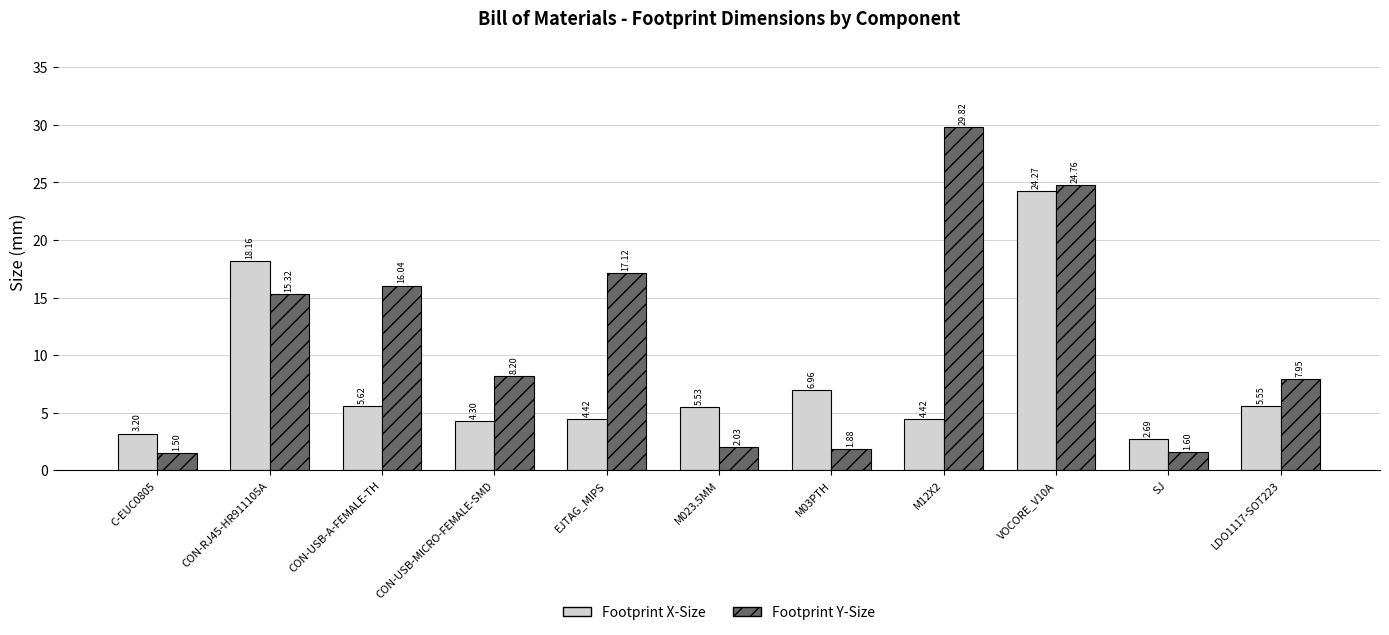

What is the label of the 8th bar from the right?

CON-USB-MICRO-FEMALE-SMD